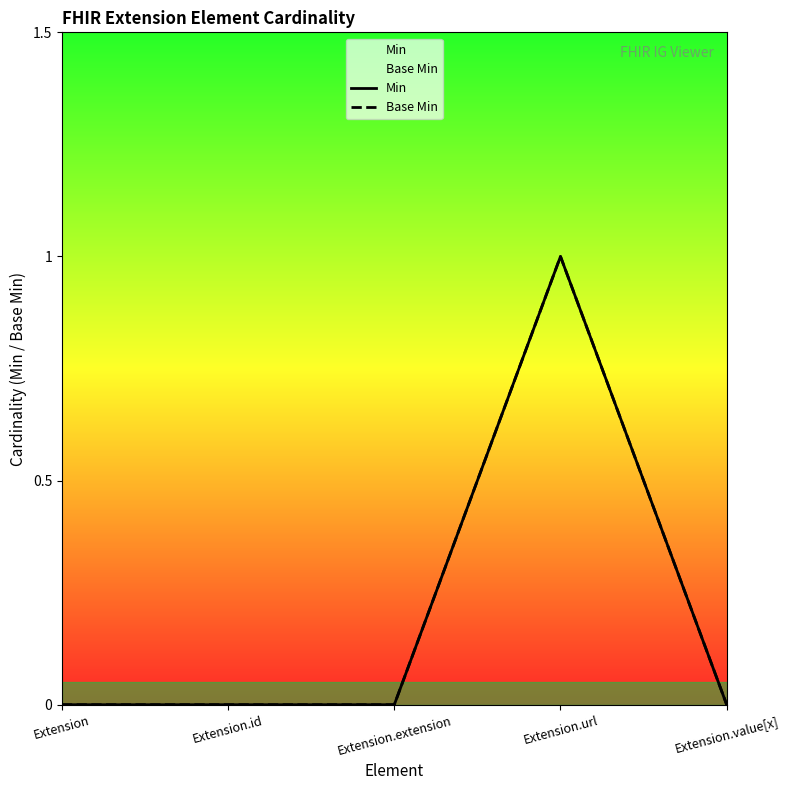

True or false: Base Min has a value of 0 at Extension.id.

True